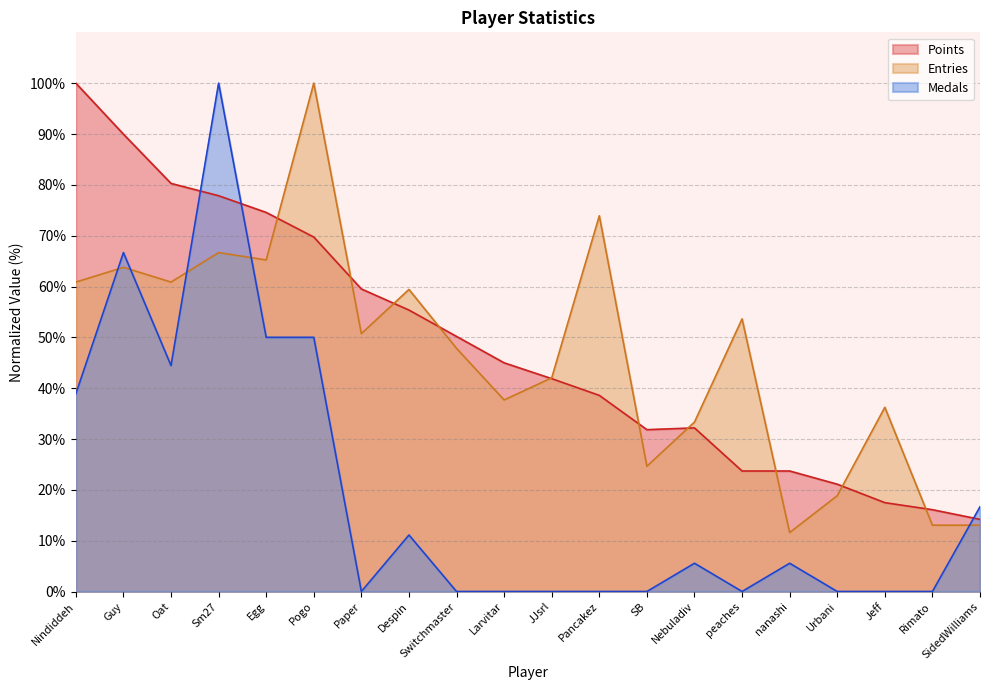

Is it true that Entries equals 63.8 at Guy?

True